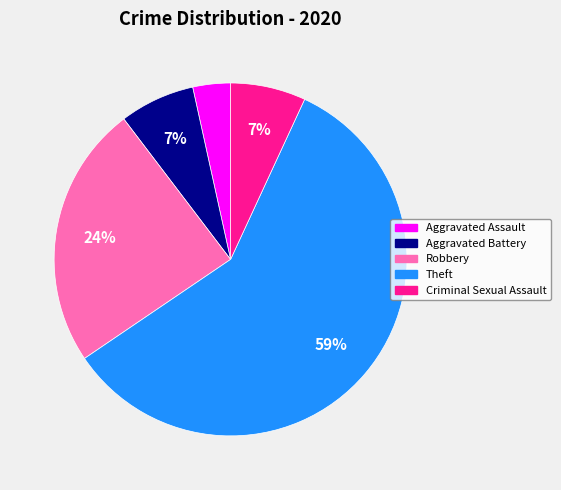

What is the majority slice?

Theft